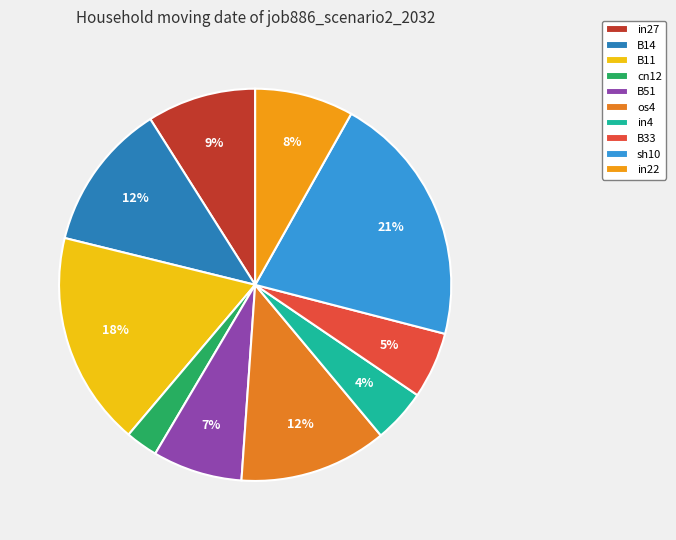

Count the number of slices in the pie.

10